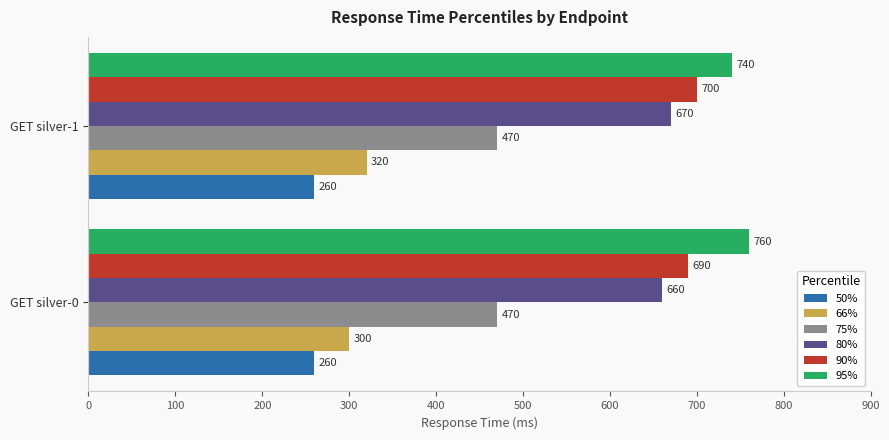

What is the difference between the highest and lowest values at GET silver-1?

480